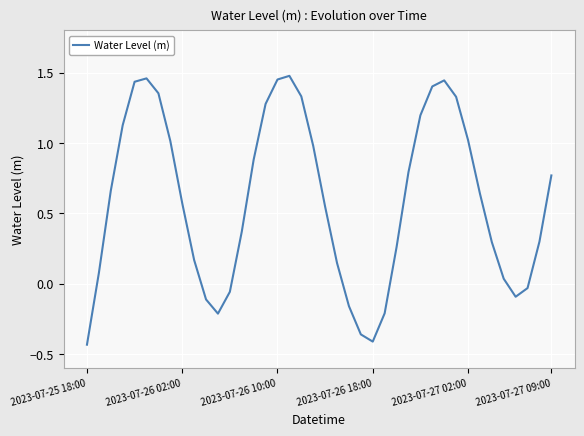

List the labels in order of value, largest first.

17, 2023-07-27 09:00, 16, 30, 2023-07-27 02:00, 29, 6, 18, 31, 15, 28, 2023-07-26 18:00, 32, 7, 19, 14, 27, 39, 2023-07-26 10:00, 33, 8, 20, 13, 38, 34, 26, 9, 21, 2023-07-26 02:00, 35, 37, 12, 36, 10, 22, 25, 11, 23, 24, 2023-07-25 18:00